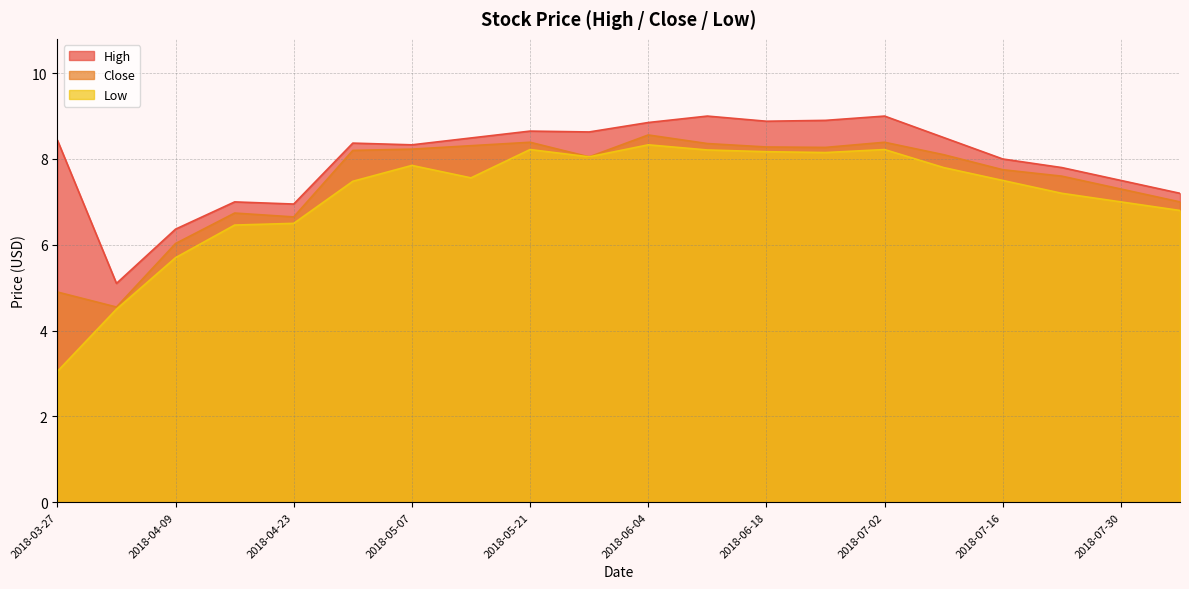

Which series has the largest total across all categories?

High